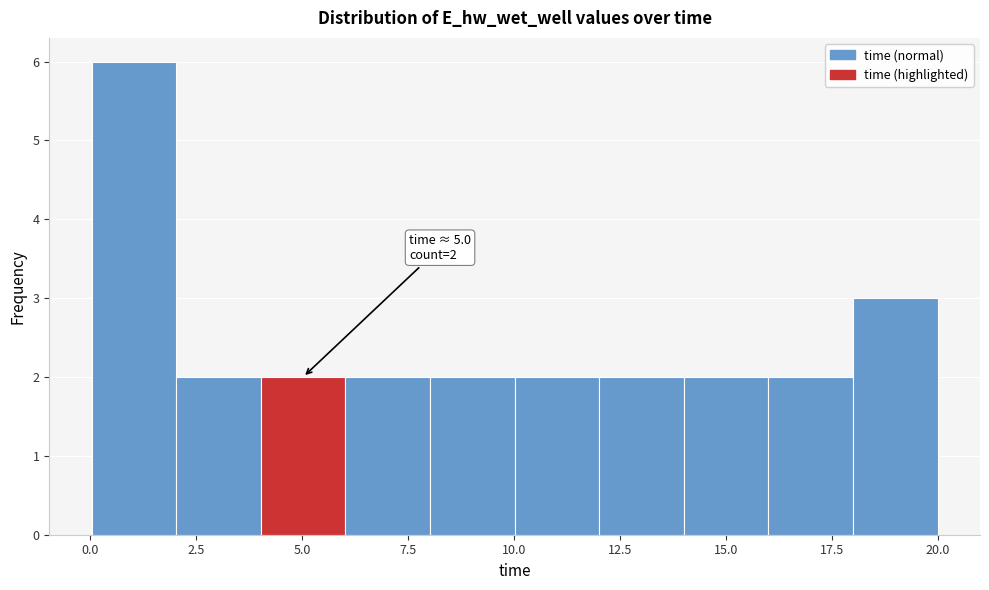

Around what value on the x-axis is the tallest bar? Give the approximate position of its centre, as read against the axis.

1.0